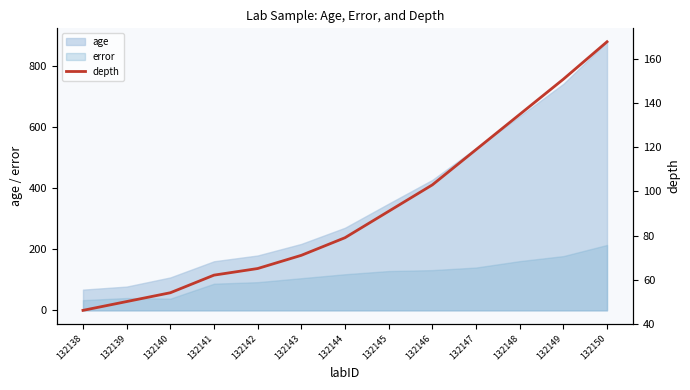

What is the maximum value shown in the chart?

168